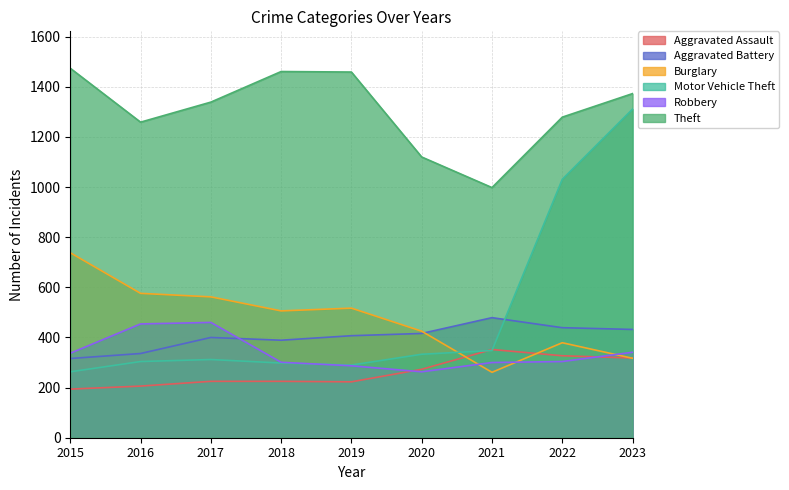

List the series in order of their peak value, highest first.

Theft, Motor Vehicle Theft, Burglary, Aggravated Battery, Robbery, Aggravated Assault